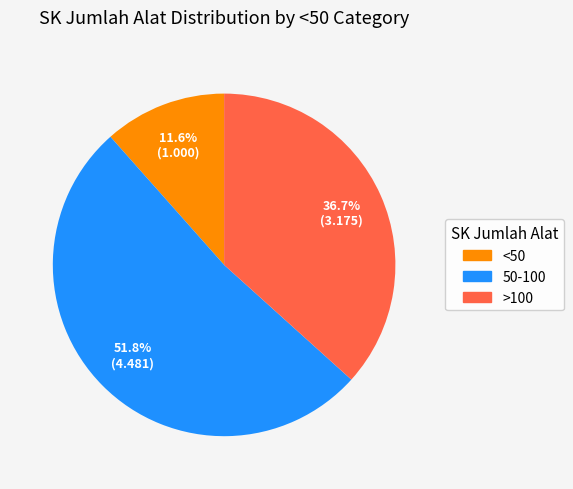

How many slices are in this pie chart?

3